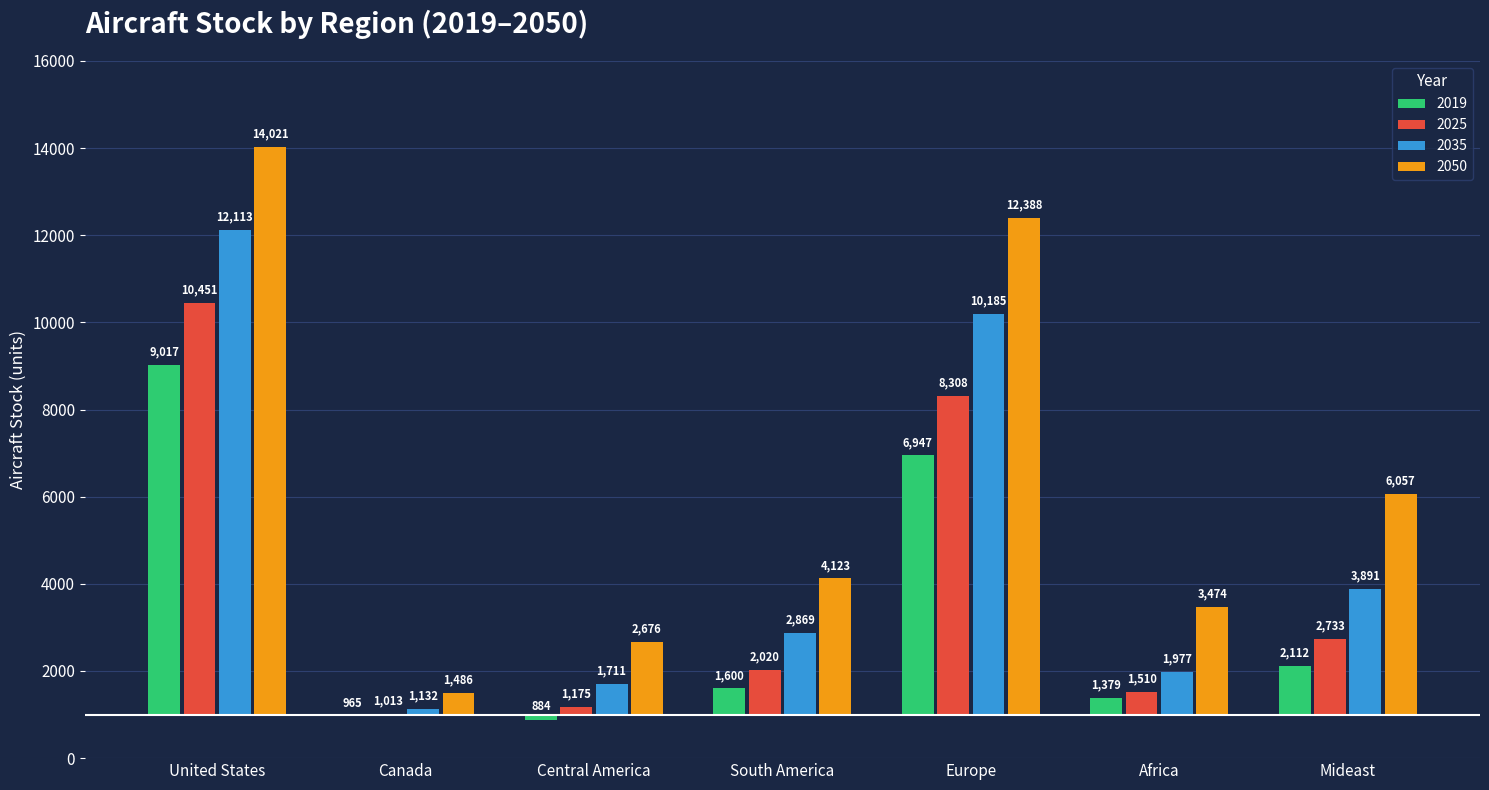

Rank the series by their maximum value, from lowest to highest.

2019, 2025, 2035, 2050